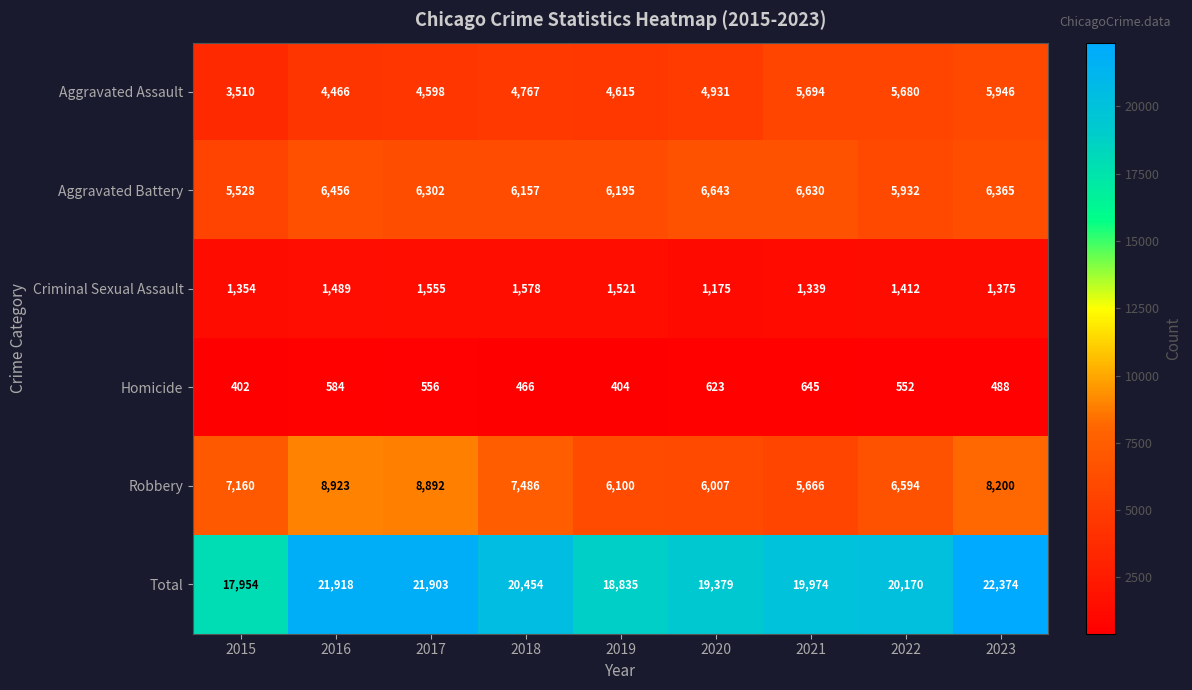

True or false: Criminal Sexual Assault has a value of 1339 at 2021.

True